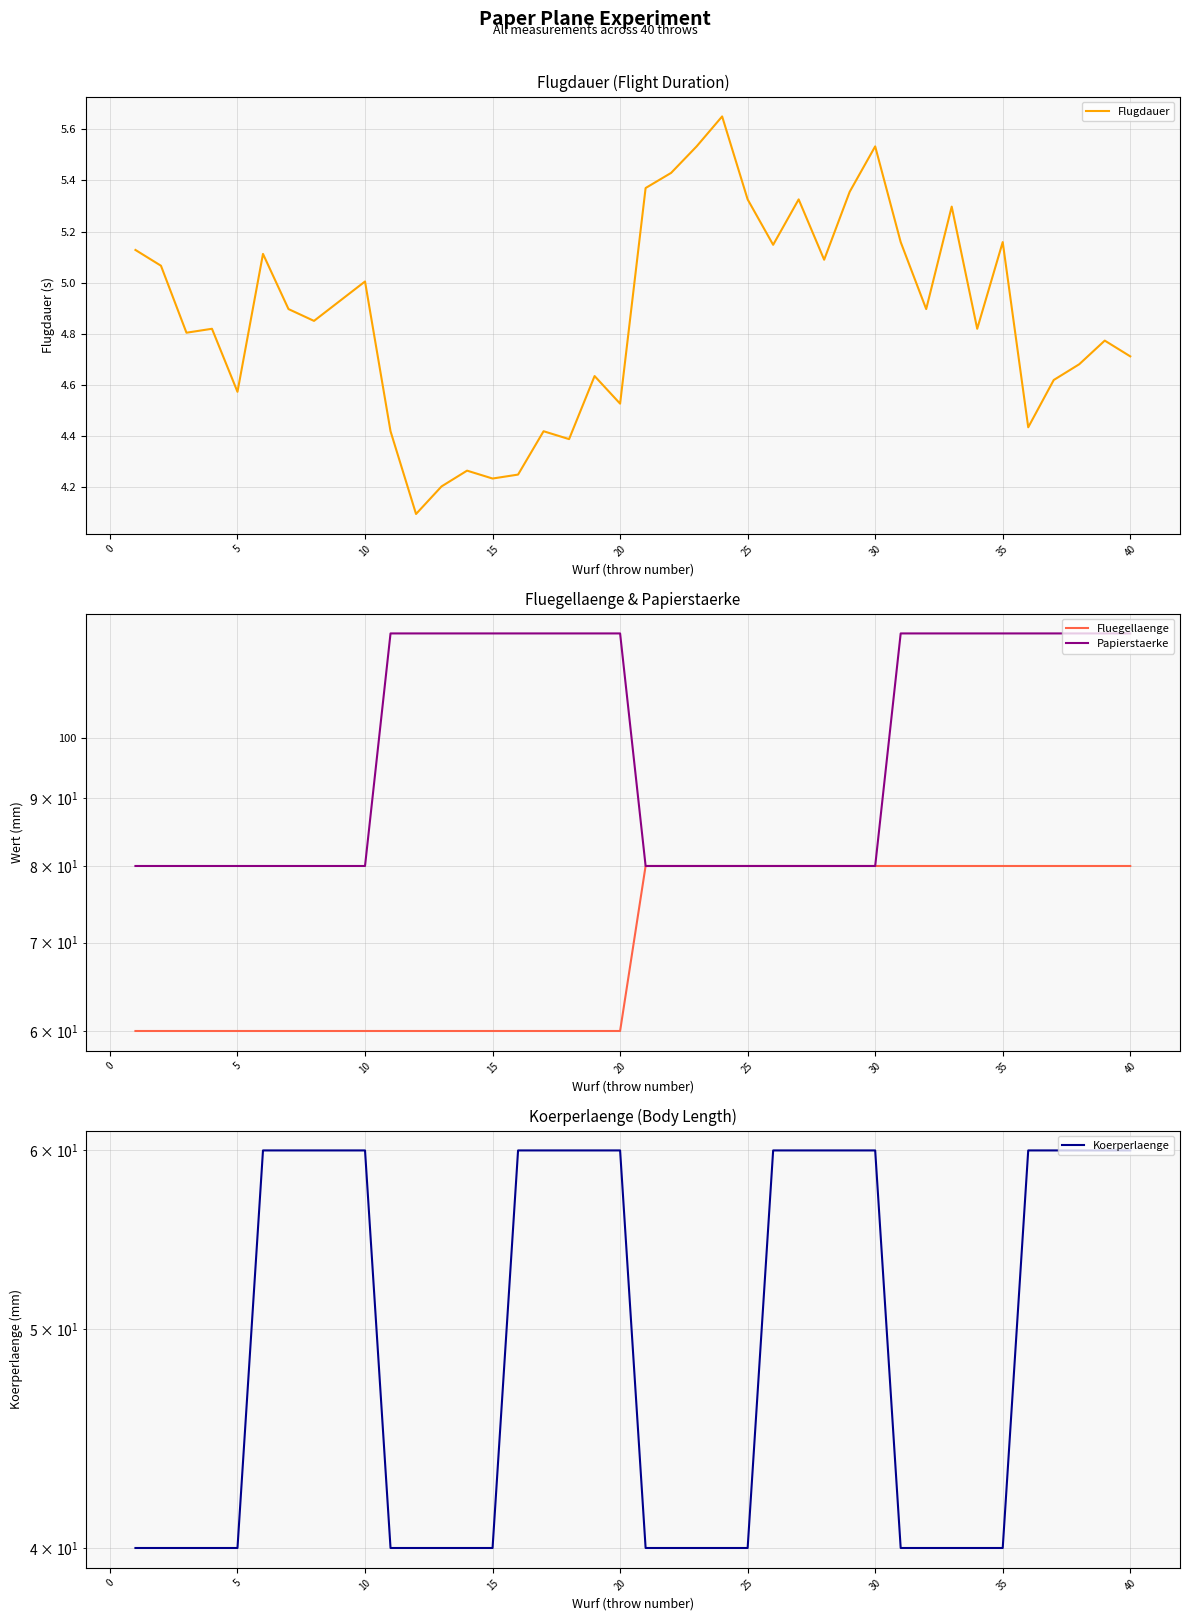

List the series in order of their peak value, lowest first.

Flugdauer, Koerperlaenge, Fluegellaenge, Papierstaerke